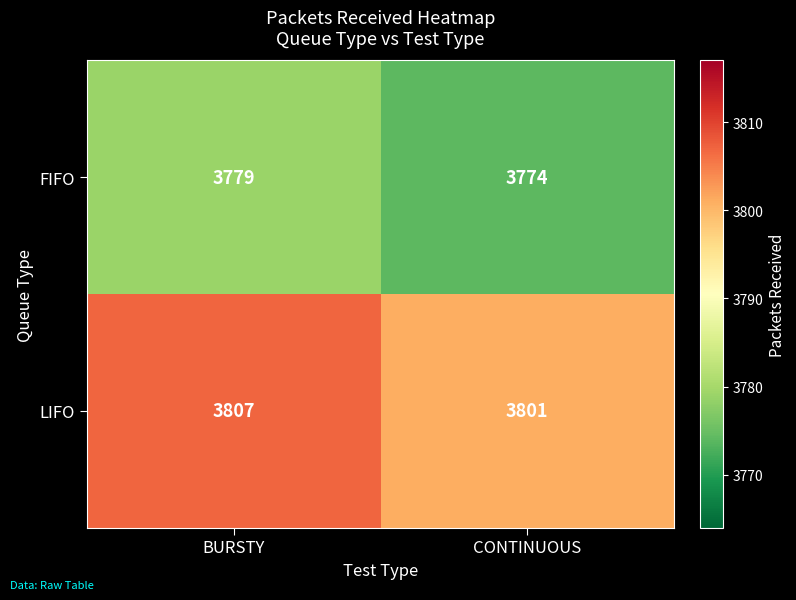

List the labels in order of FIFO value, smallest first.

CONTINUOUS, BURSTY